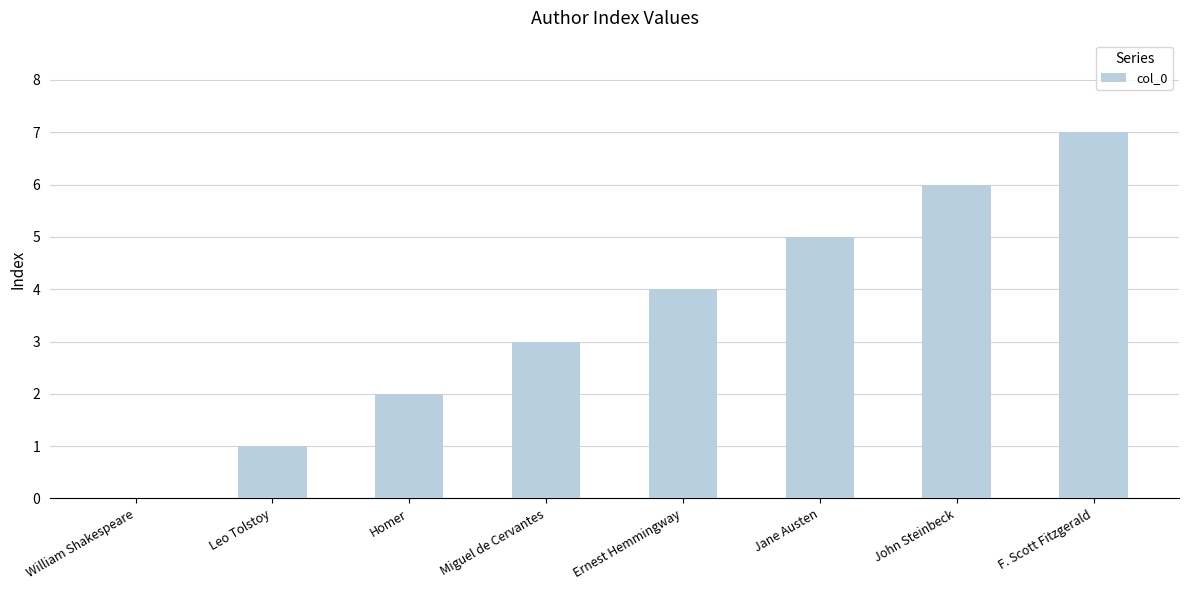

What is the greatest value displayed?

7